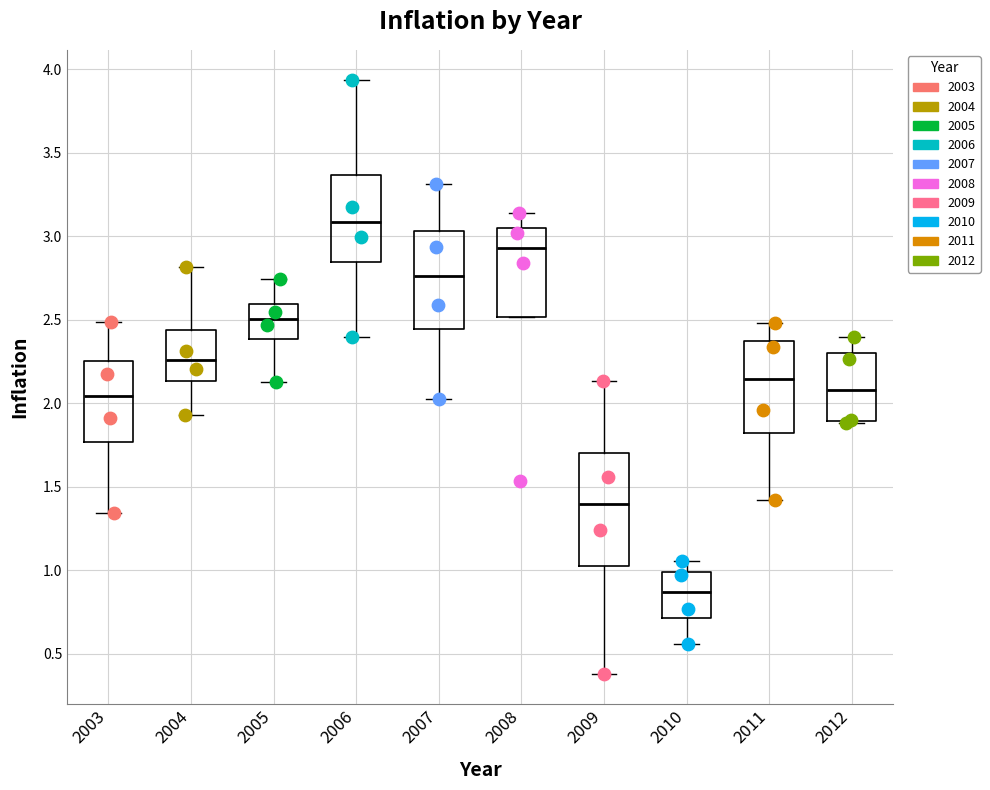

Which box's median line is the highest?

2006